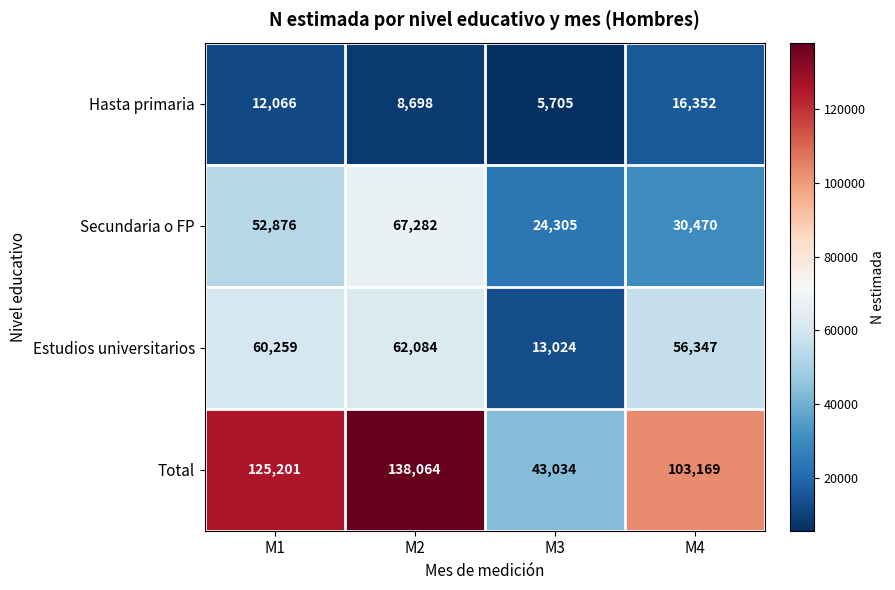

The value of Hasta primaria at M1 is 12066. True or false?

True